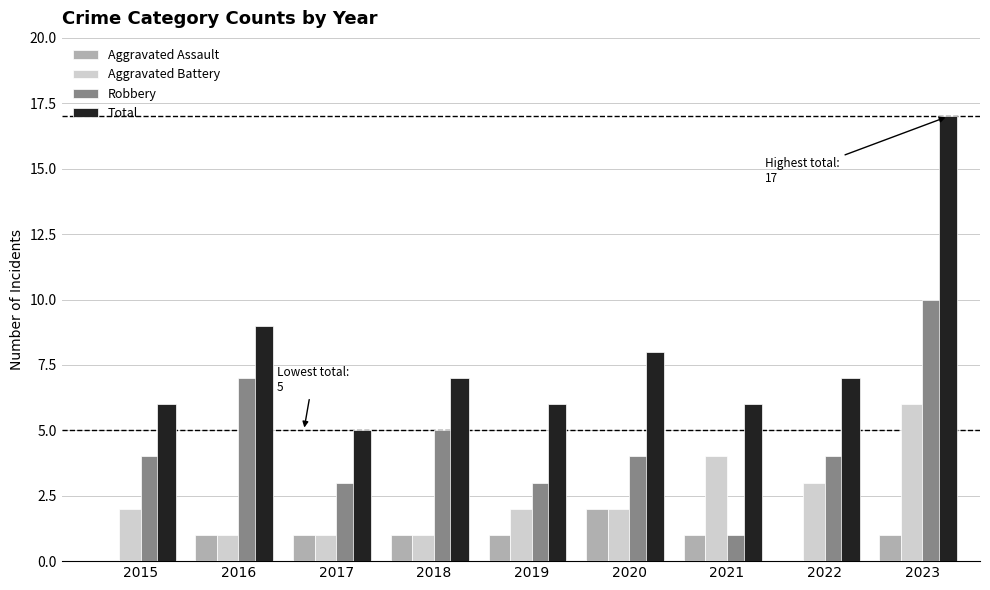

True or false: Aggravated Assault has a value of 0 at 2015.

True